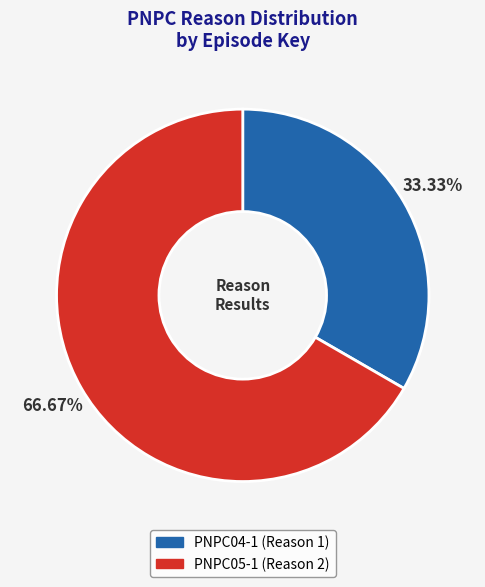

True or false: PNPC04-1 accounts for 19% of the total.

False